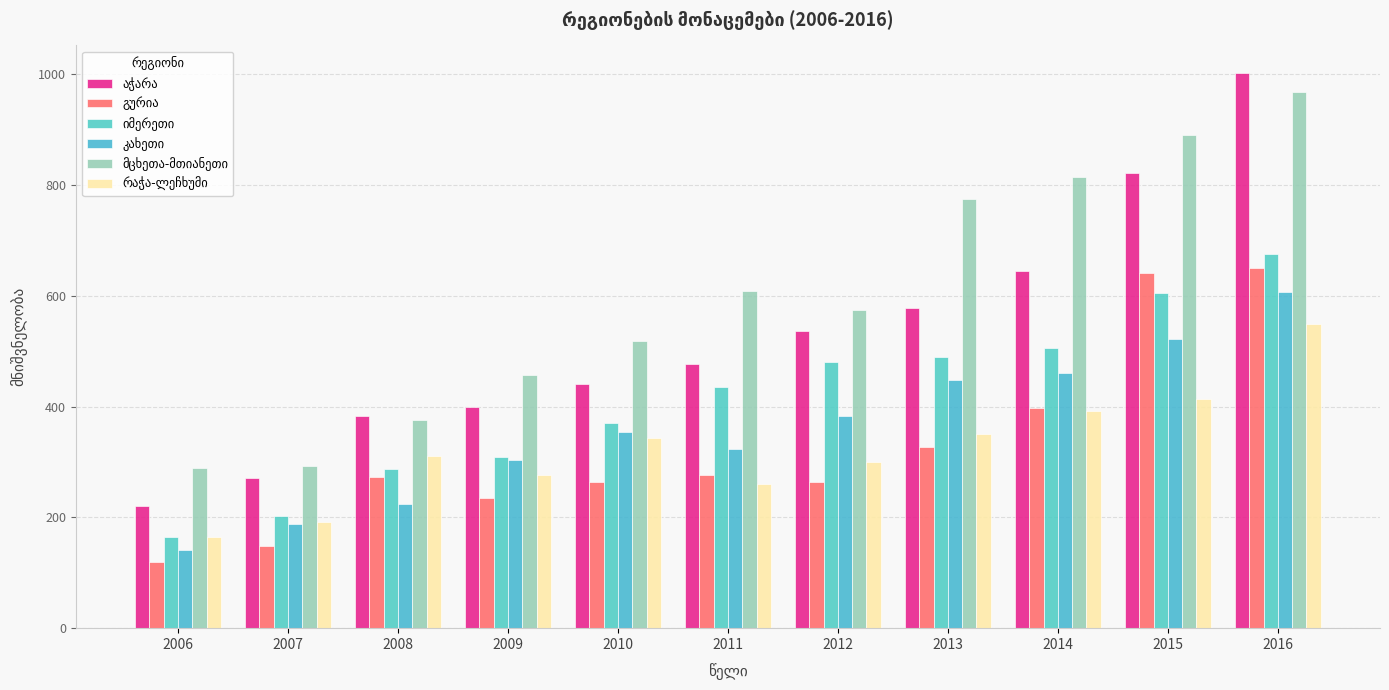

Is it true that იმერეთი equals 309.9 at 2009?

True